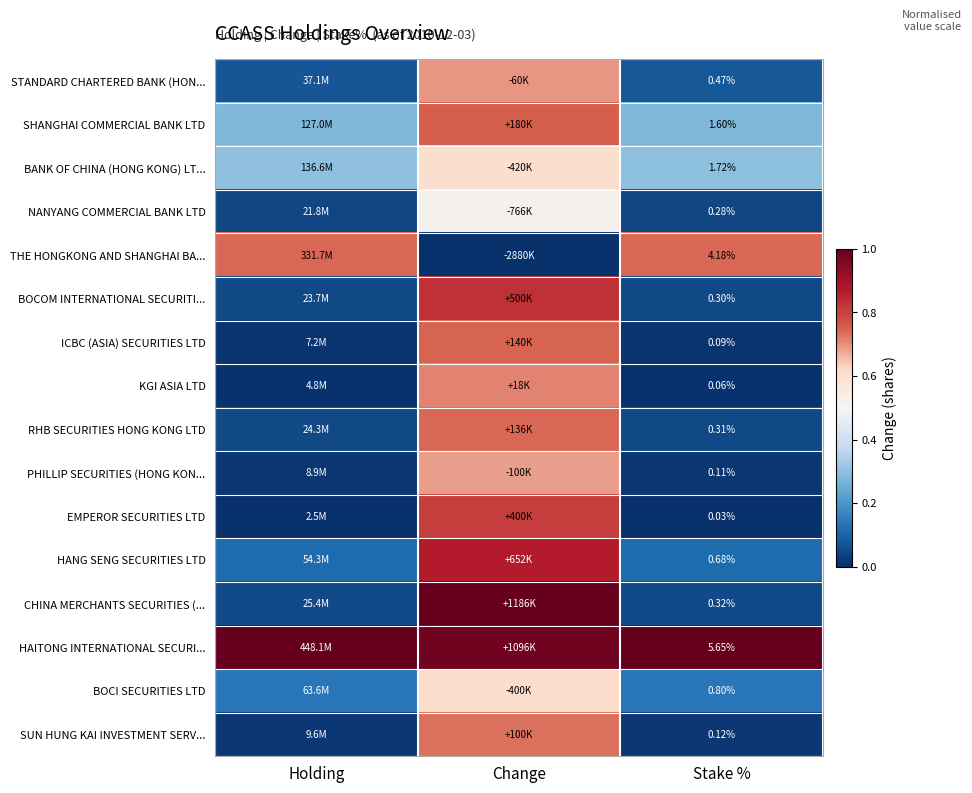

At Stake %, list the series in order from largest to smallest.

HAITONG INTERNATIONAL SECURI..., THE HONGKONG AND SHANGHAI BA..., BANK OF CHINA (HONG KONG) LT..., SHANGHAI COMMERCIAL BANK LTD, BOCI SECURITIES LTD, HANG SENG SECURITIES LTD, STANDARD CHARTERED BANK (HON..., CHINA MERCHANTS SECURITIES (..., RHB SECURITIES HONG KONG LTD, BOCOM INTERNATIONAL SECURITI..., NANYANG COMMERCIAL BANK LTD, SUN HUNG KAI INVESTMENT SERV..., PHILLIP SECURITIES (HONG KON..., ICBC (ASIA) SECURITIES LTD, KGI ASIA LTD, EMPEROR SECURITIES LTD